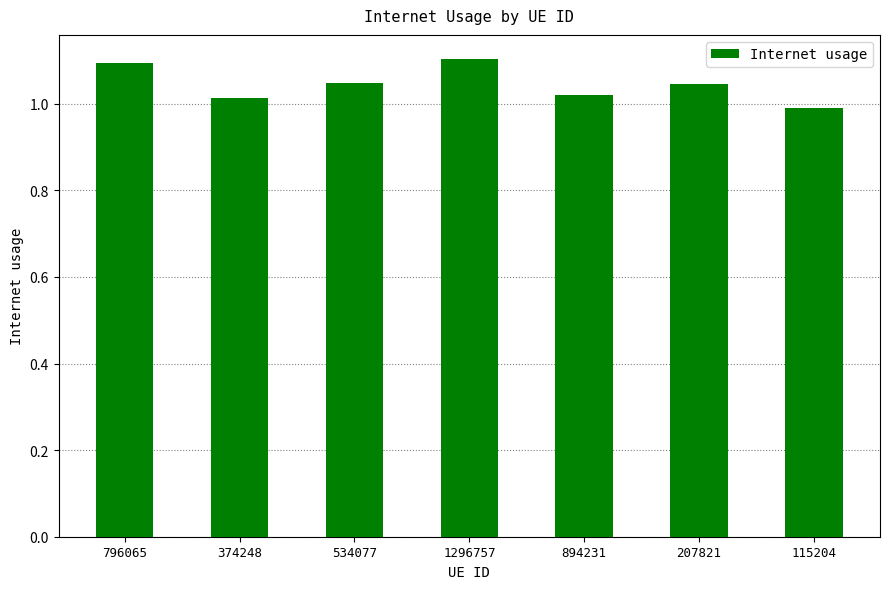

Which label corresponds to the largest value in the chart?

1296757